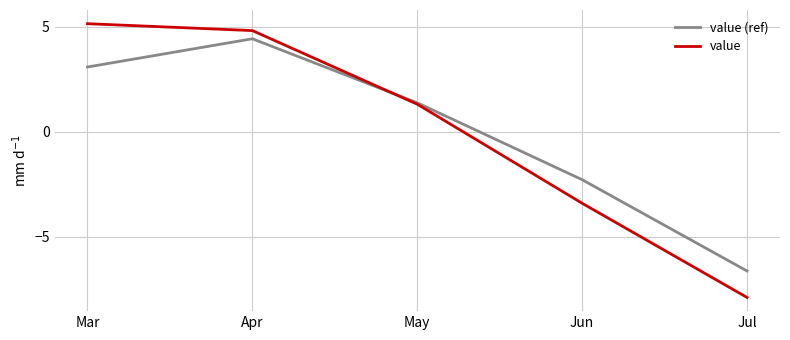

How many lines are shown in the chart?

2